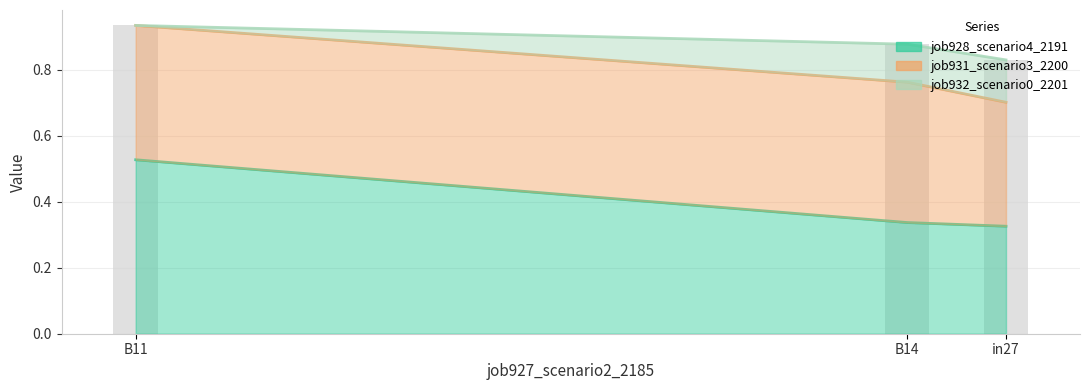

Where is job928_scenario4_2191_line nearest to the value 0?

in27